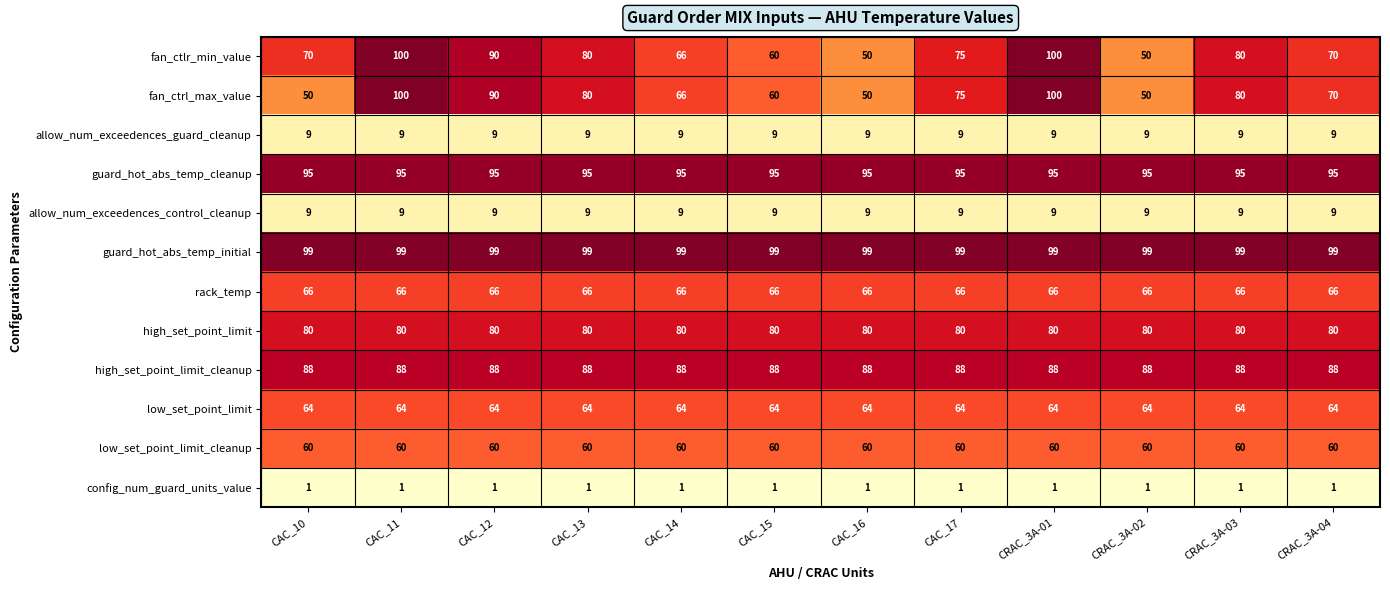

At how many categories does at least one series exceed 50?

12